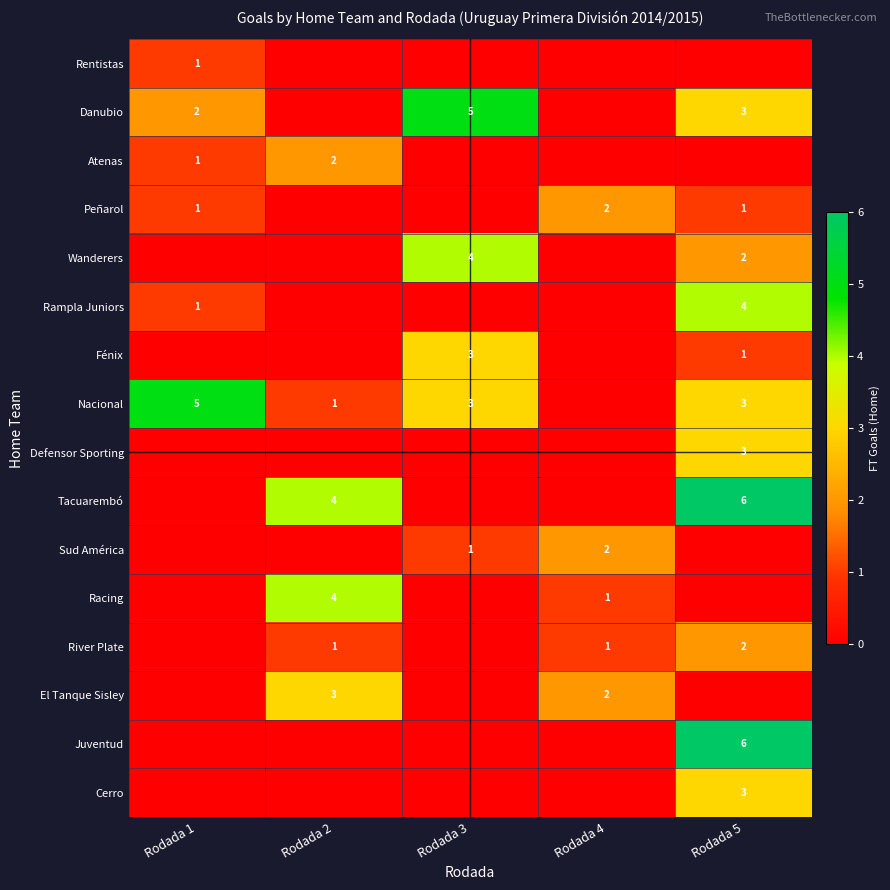

Is it true that Wanderers equals 1 at Rodada 5?

False